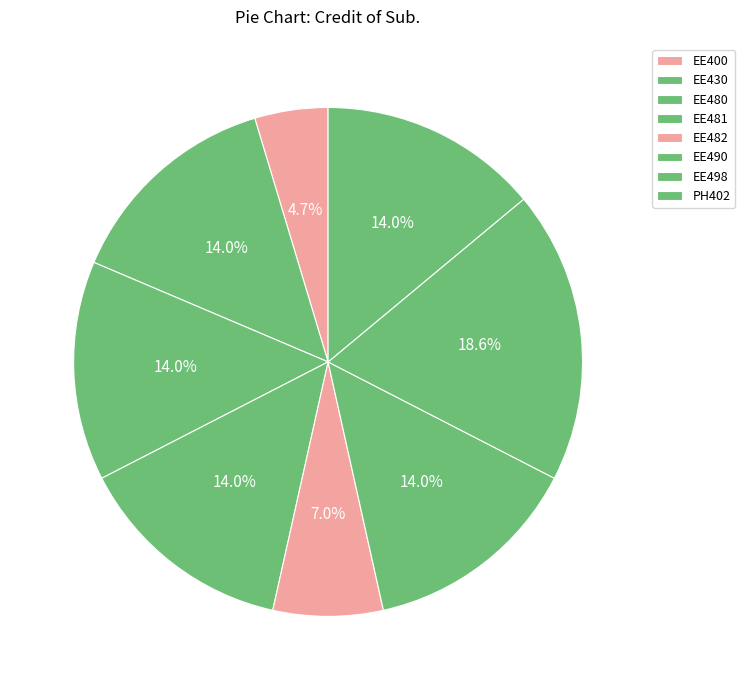

Does any single category account for the majority?

No